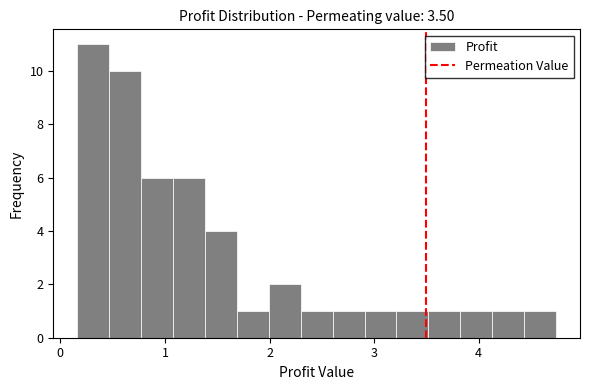

Read against the x-axis, roughly where is the centre of the tallest bar?

0.3